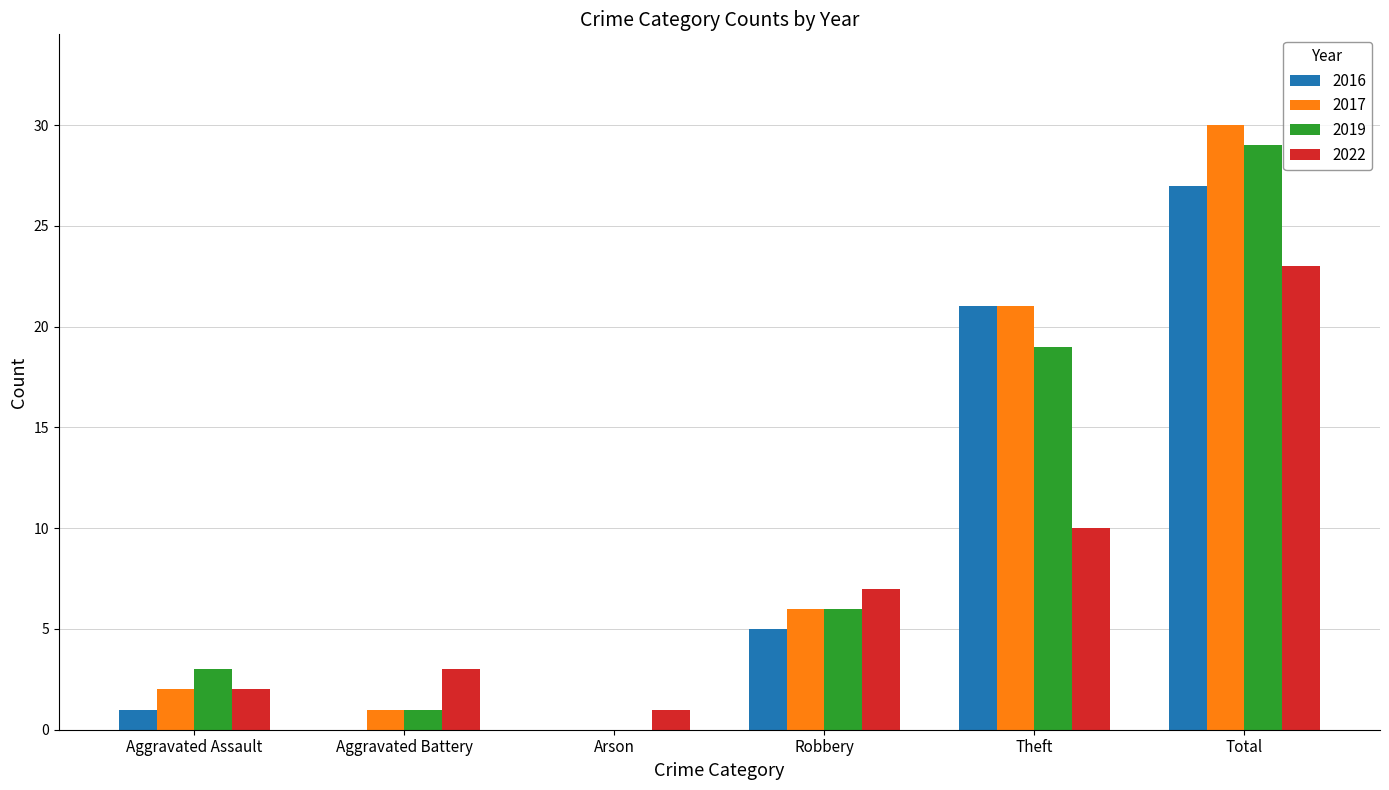

True or false: 2016 has a value of -13 at Aggravated Battery.

False